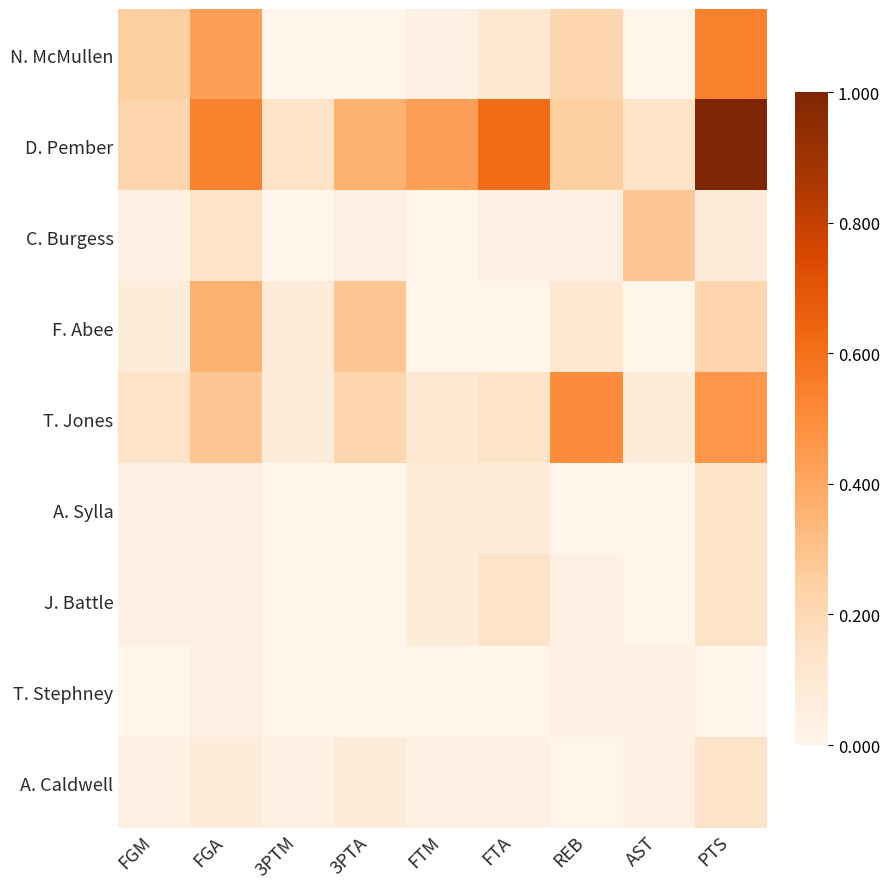

Which series has the widest spread of values?

D. Pember